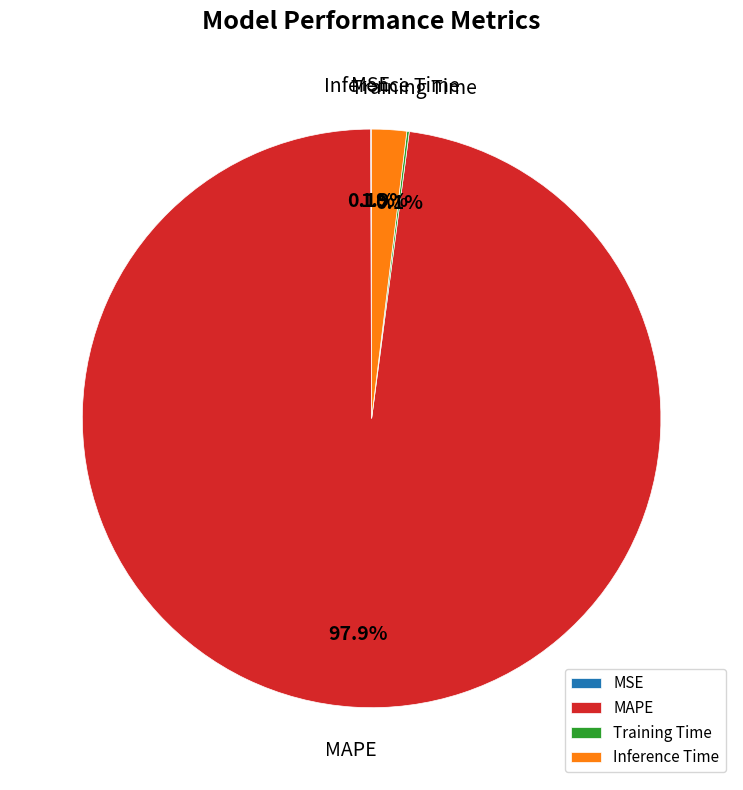

What portion of the pie excludes Inference Time?

98.1%